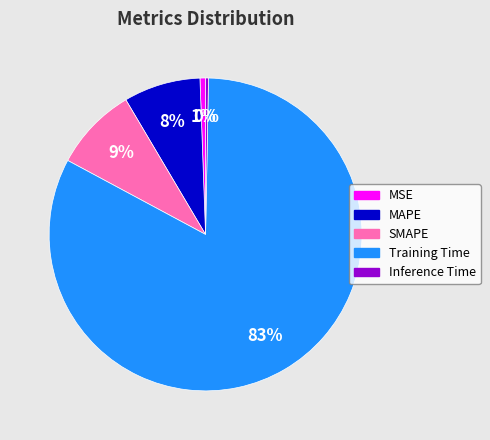

How many slices are in this pie chart?

5